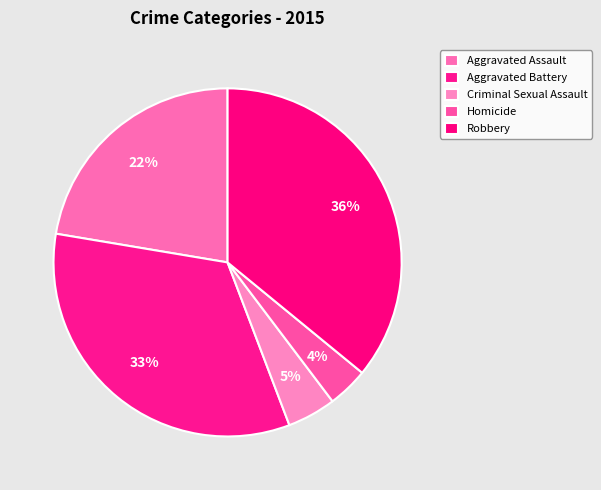

To the nearest percent, what is the difference between the largest and smallest slice percentages?

32%